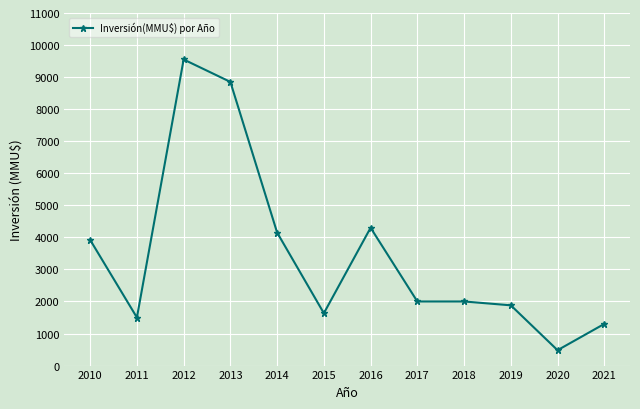

What is the value of the 1st point from the left?

3920